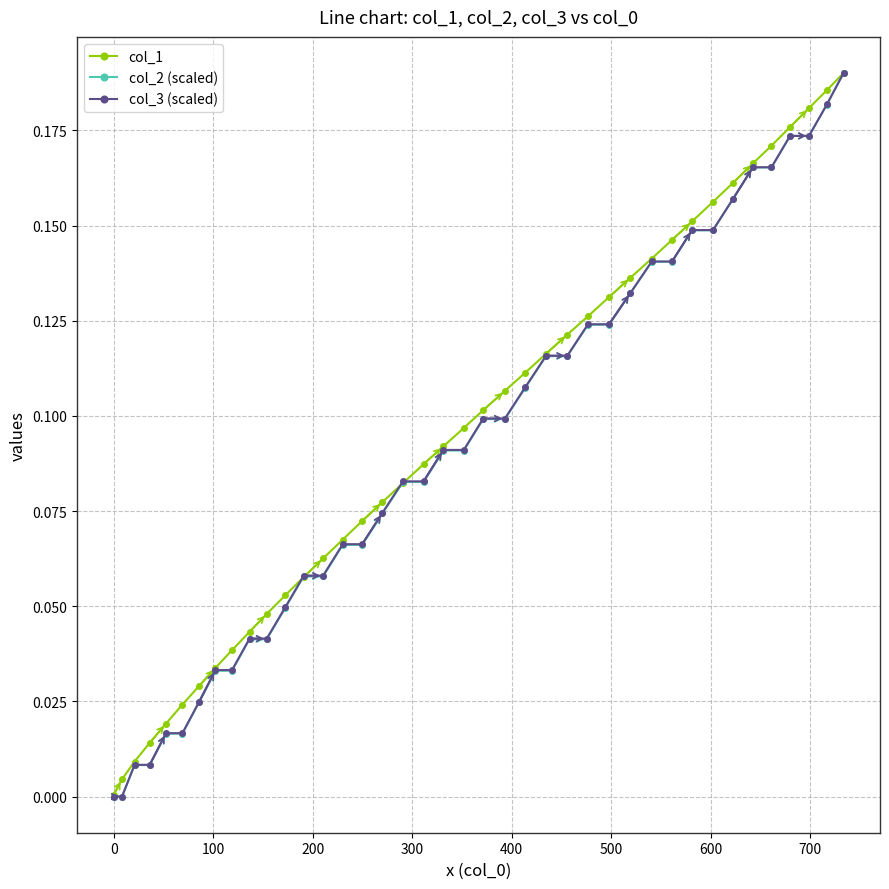

True or false: col_1 has more than 0 interior local peaks.

False